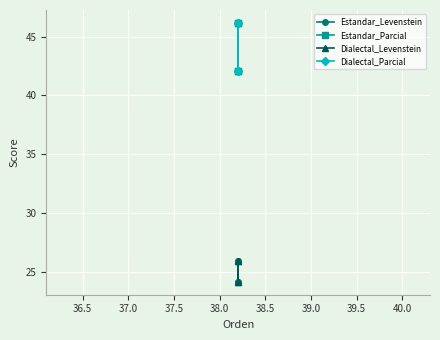

What is the difference between the maximum and minimum values in the Dialectal_Parcial series?

4.0